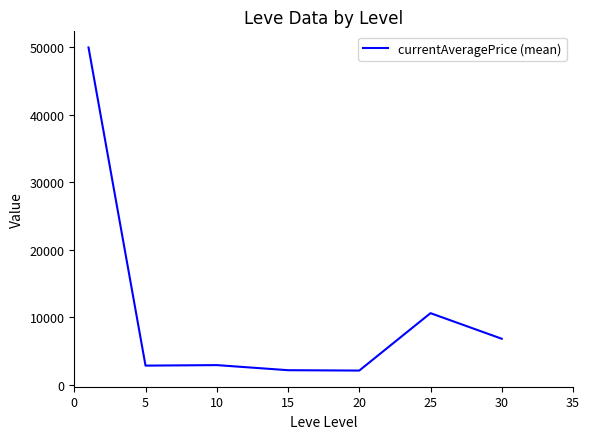

Is this an area chart (filled region under the line)?

No